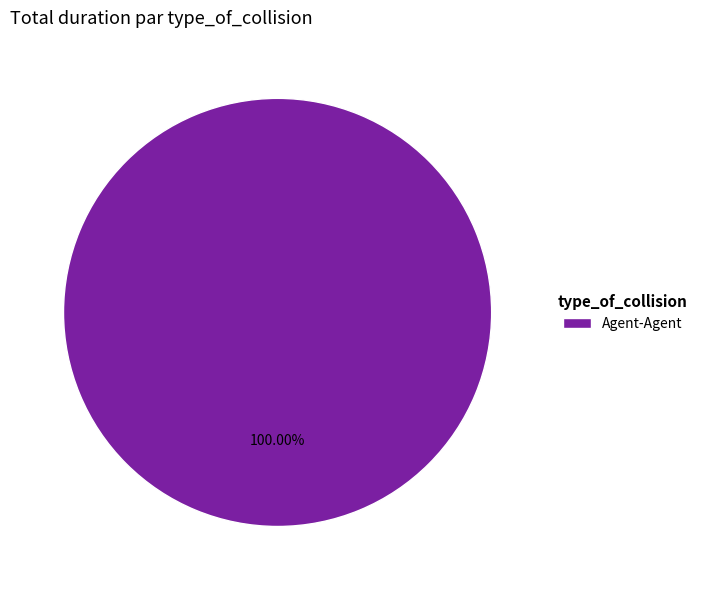

Rank the categories by value from highest to lowest.

Agent-Agent